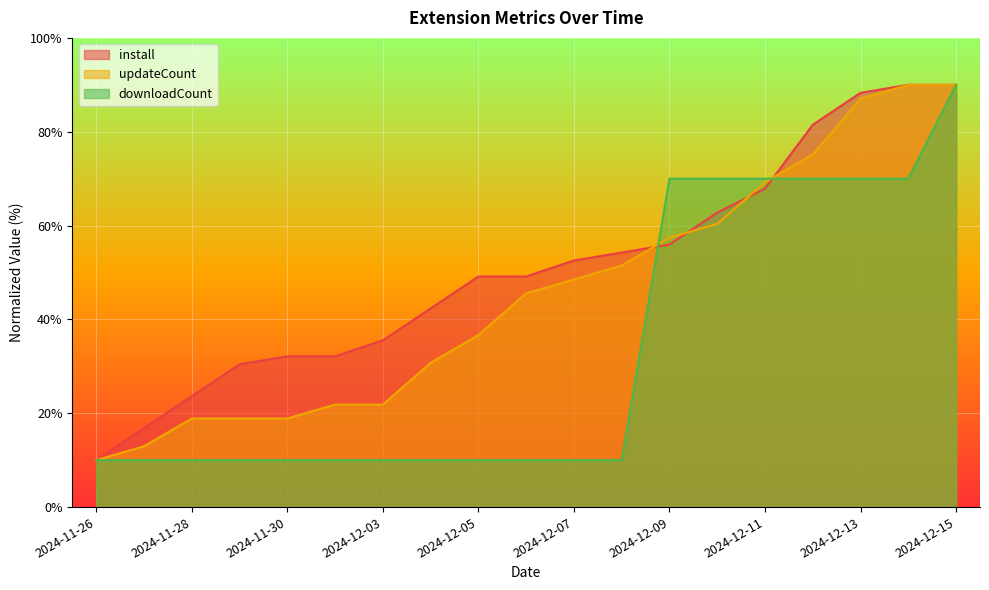

What is the total value across all series at 2024-12-06?

104.7